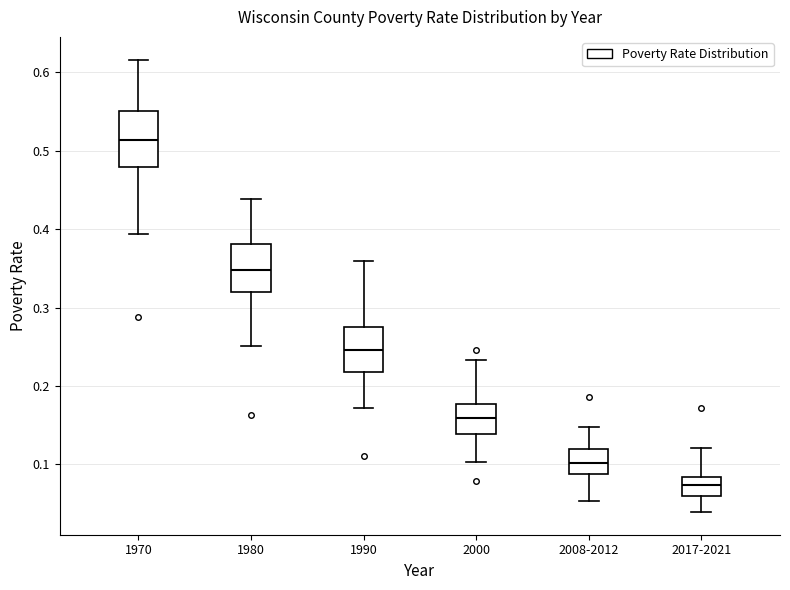

Which box's median line is the highest?

1970